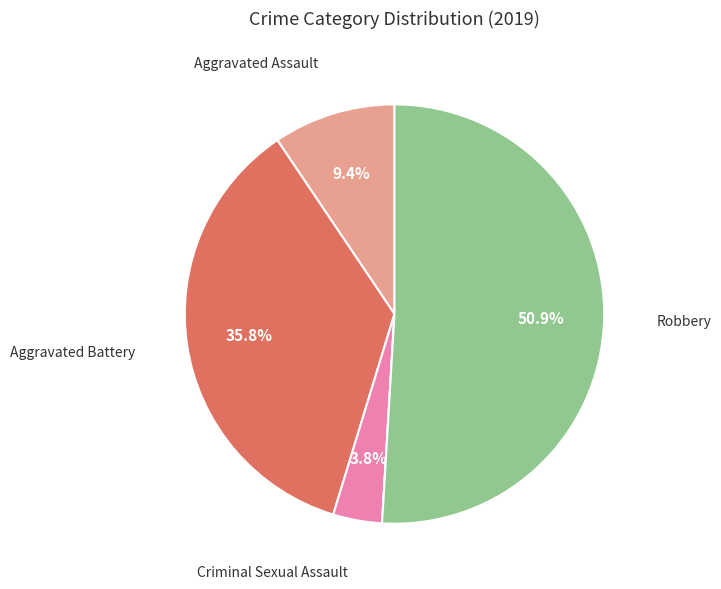

Is there a majority slice in this chart?

Yes